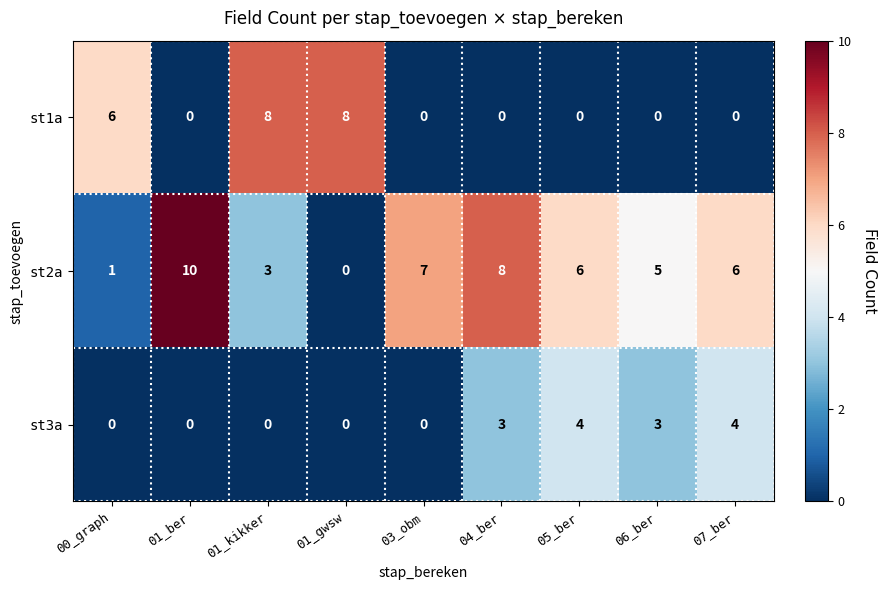

The st3a series shows 2 at 01_kikker. True or false?

False